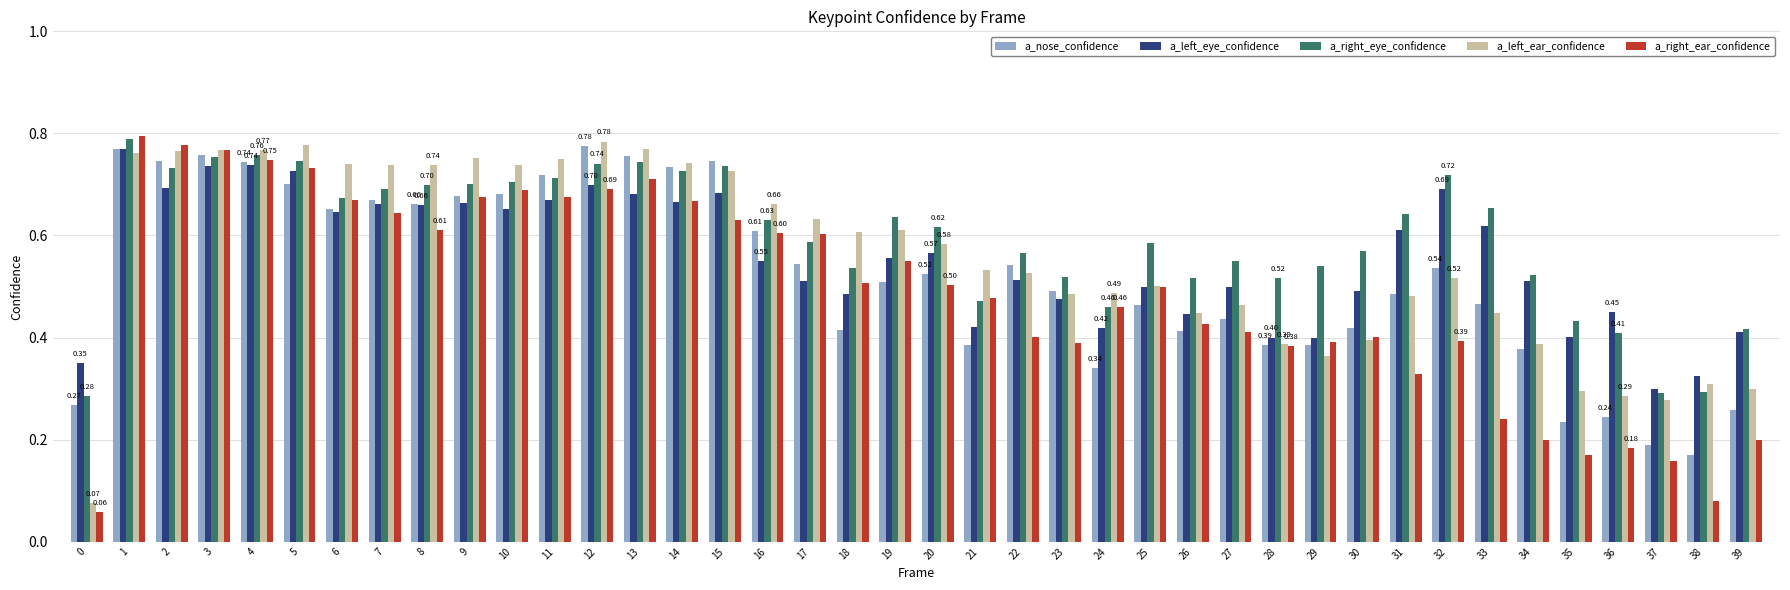

Is it true that a_left_ear_confidence equals 0.8 at 13?

True